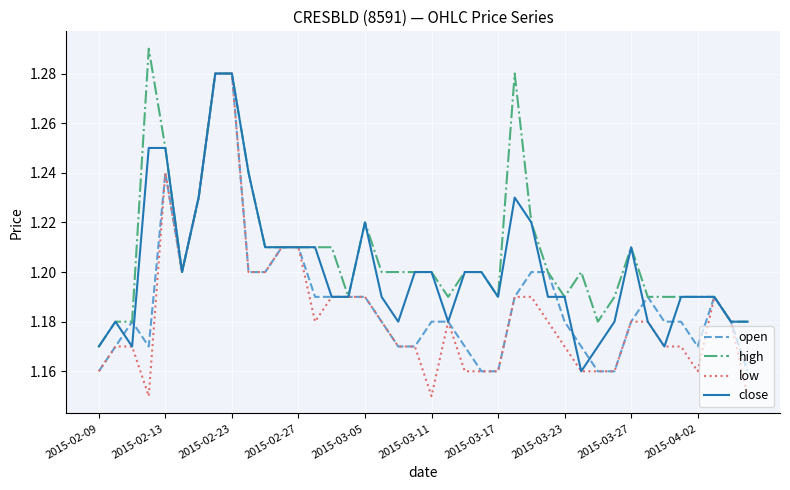

Rank the series by their average value, from lowest to highest.

low, open, close, high